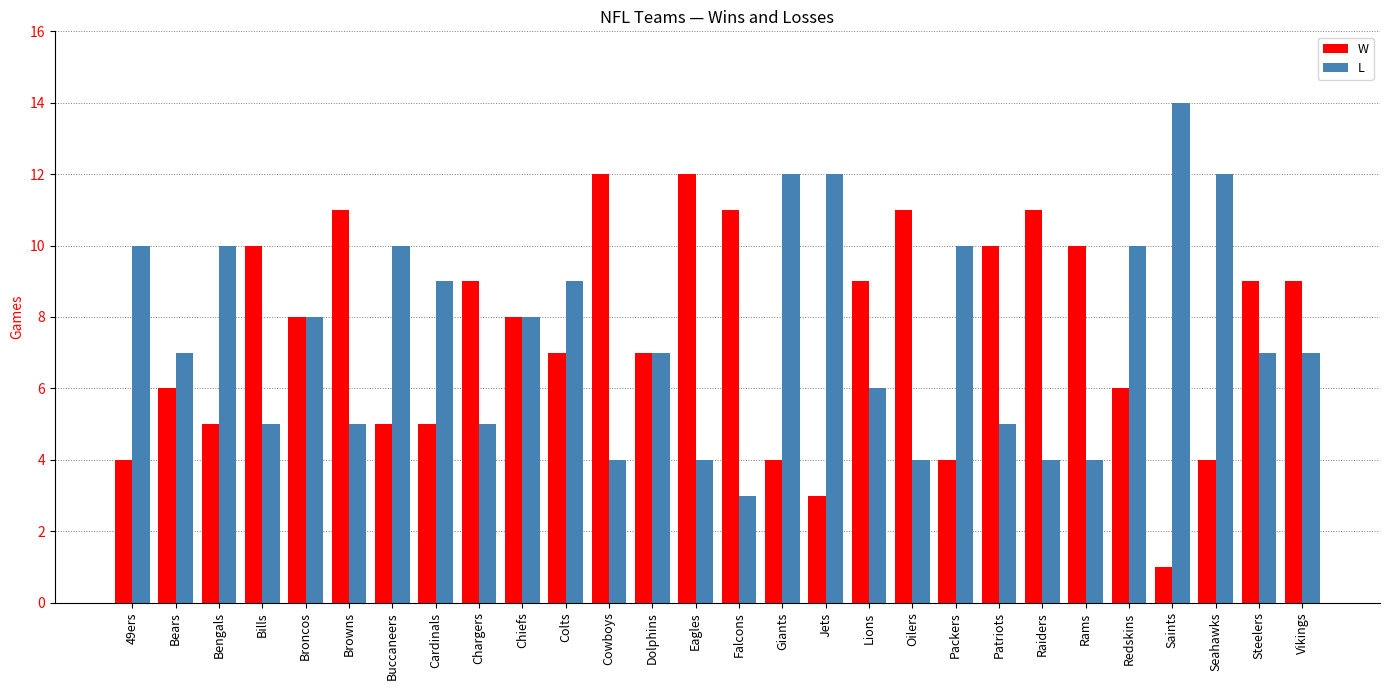

What is the difference between the highest and lowest values at Raiders?

7